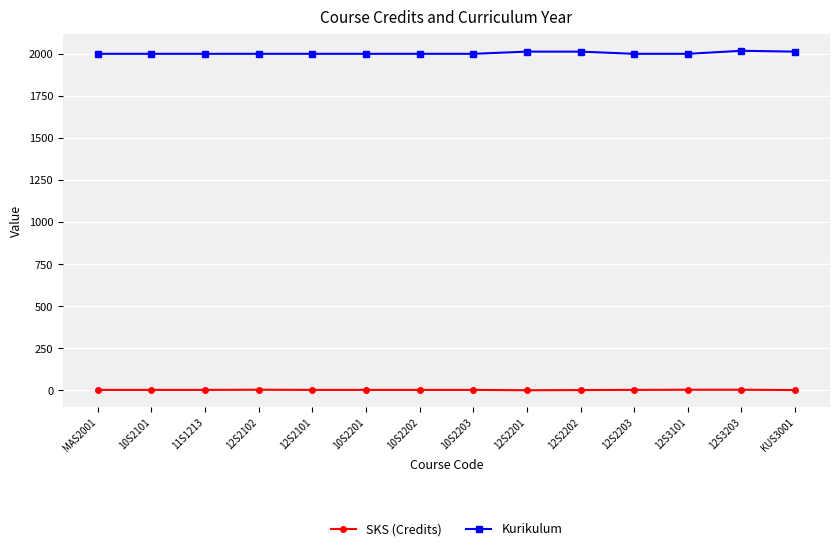

What is the greatest value displayed?

2019